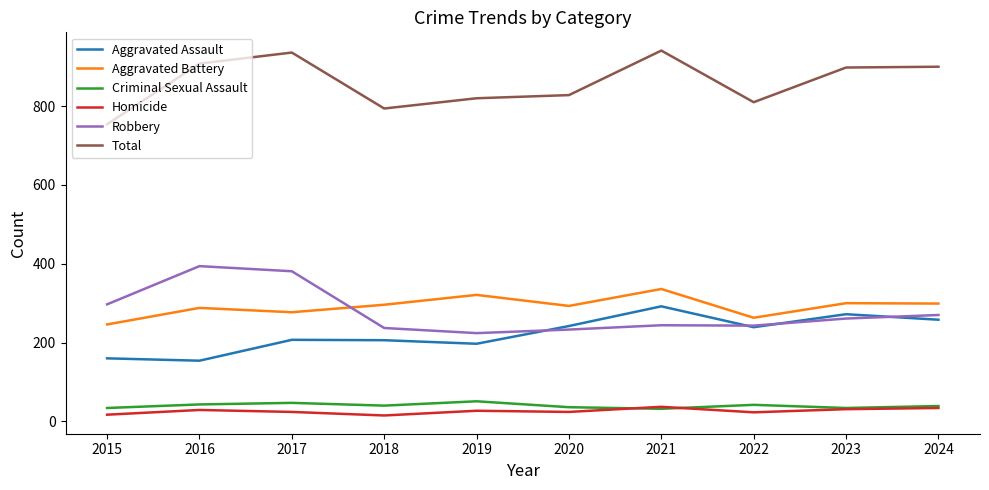

What is the sum of all Robbery values?

2784